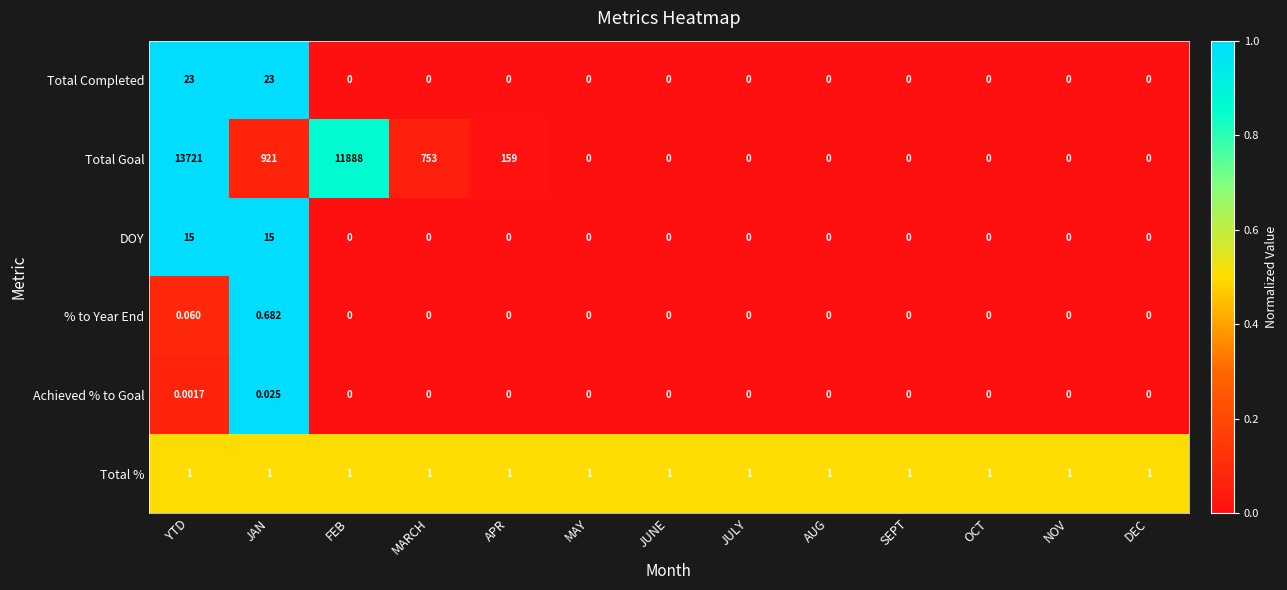

List the series in order of their peak value, lowest first.

Achieved % to Goal, % to Year End, Total %, DOY, Total Completed, Total Goal